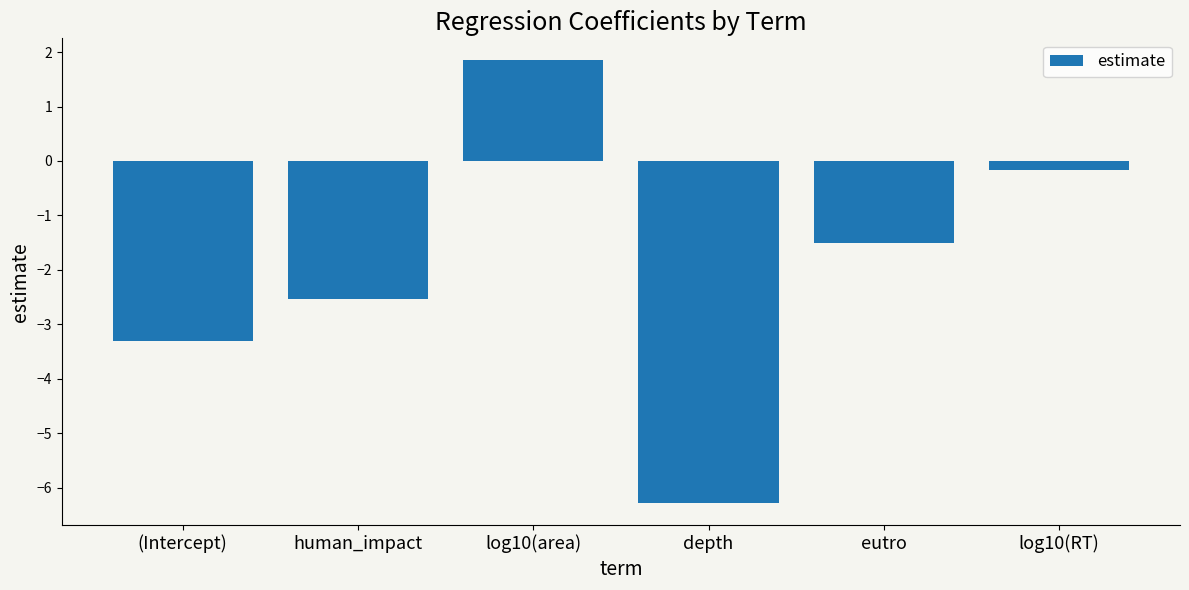

Rank the categories by value from lowest to highest.

depth, (Intercept), human_impact, eutro, log10(RT), log10(area)